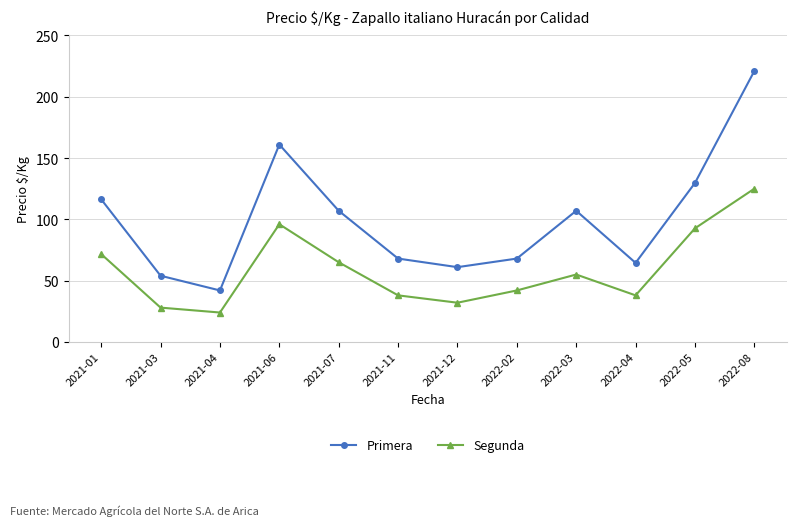

What is the sum of the Segunda values at 2021-12 and 2022-02?

74.0